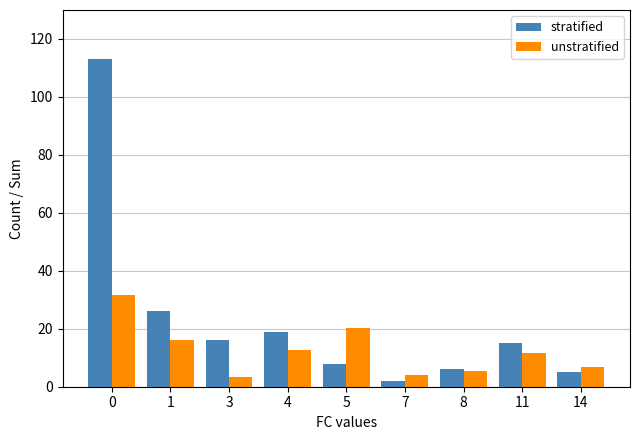

What is the minimum value shown in the chart?

2.0